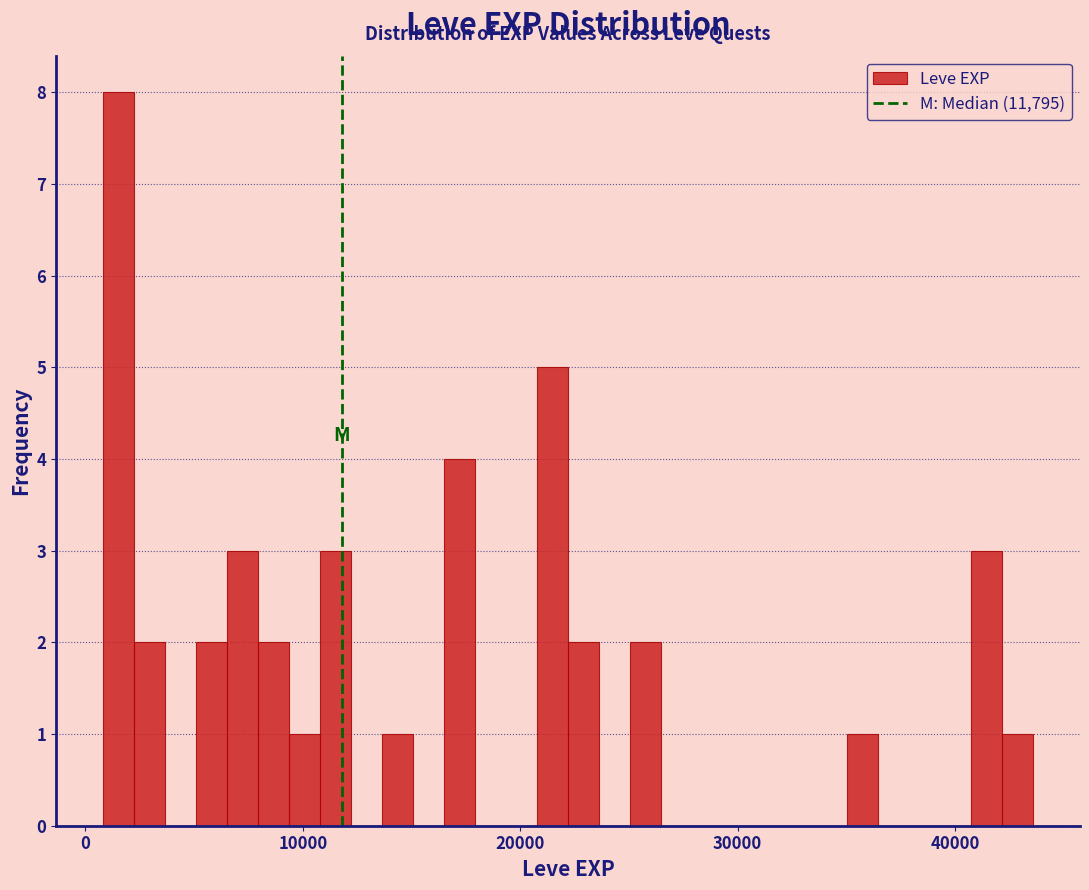

Around what value on the x-axis is the tallest bar? Give the approximate position of its centre, as read against the axis.

2000